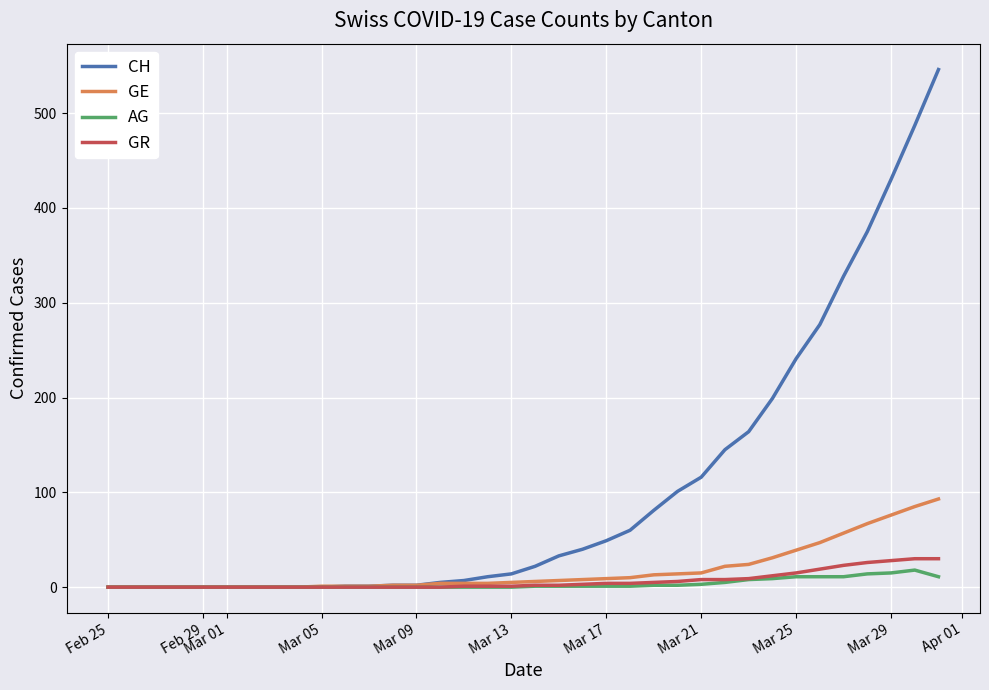

Does the chart display data point markers on the line(s)?

No